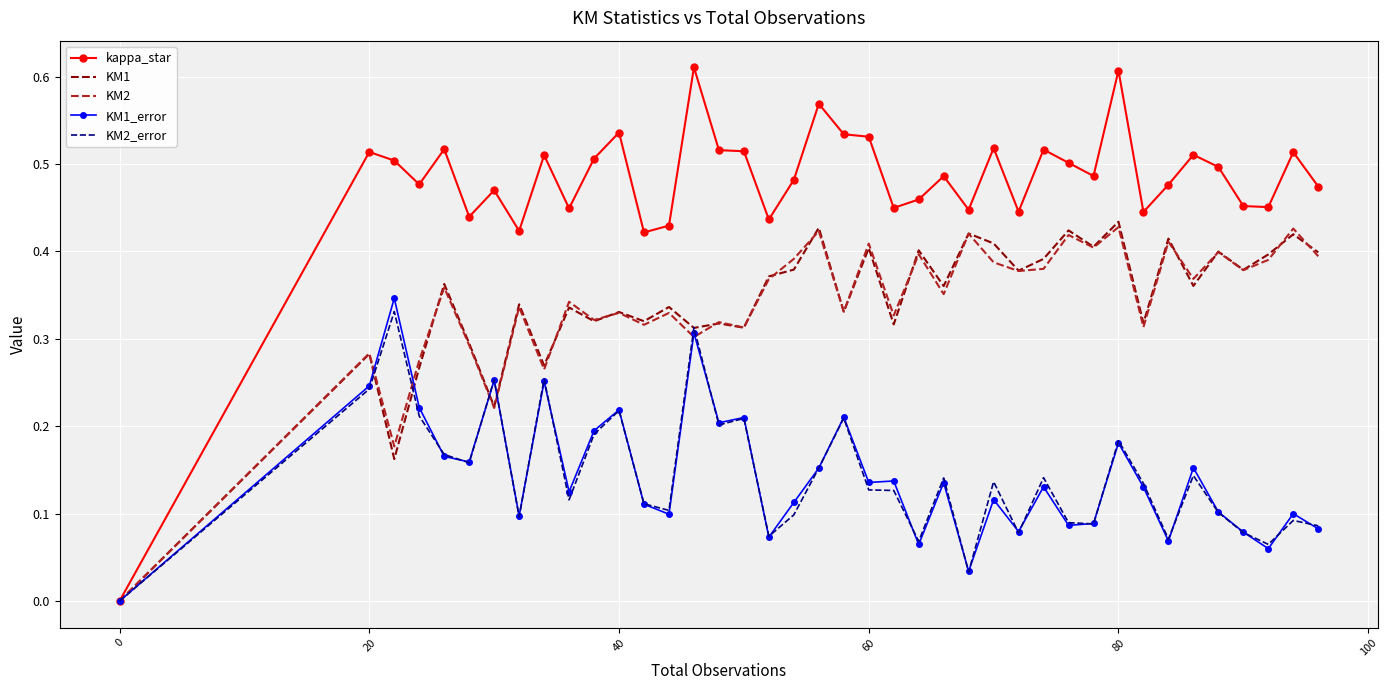

Which series has the largest total across all categories?

kappa_star